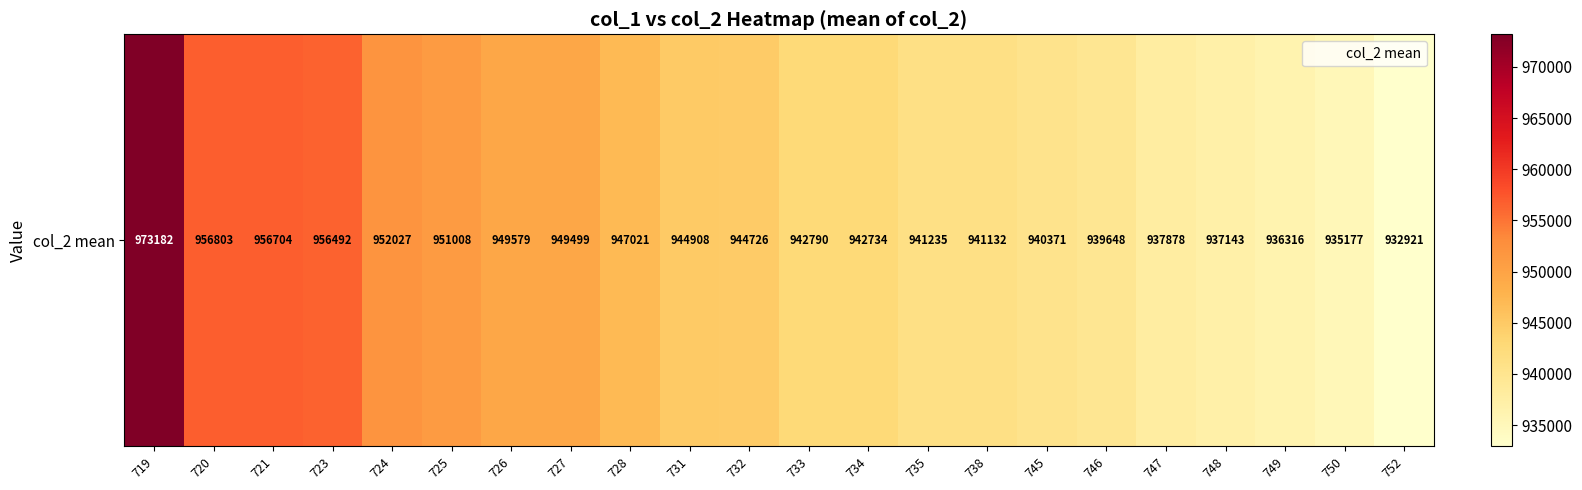

Reading left to right, transcribe all the data shown in this chart.

719=973182.0	720=956803.0	721=956704.0	723=956492.0	724=952027.0	725=951008.0	726=949579.0	727=949499.0	728=947021.0	731=944908.0	732=944726.0	733=942790.0	734=942734.0	735=941235.0	738=941132.0	745=940371.0	746=939648.0	747=937878.0	748=937142.7	749=936316.0	750=935177.0	752=932921.0